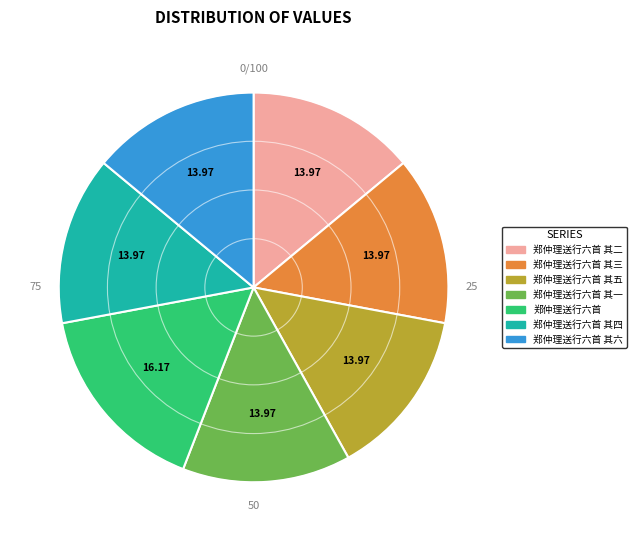

Does any single category account for the majority?

No